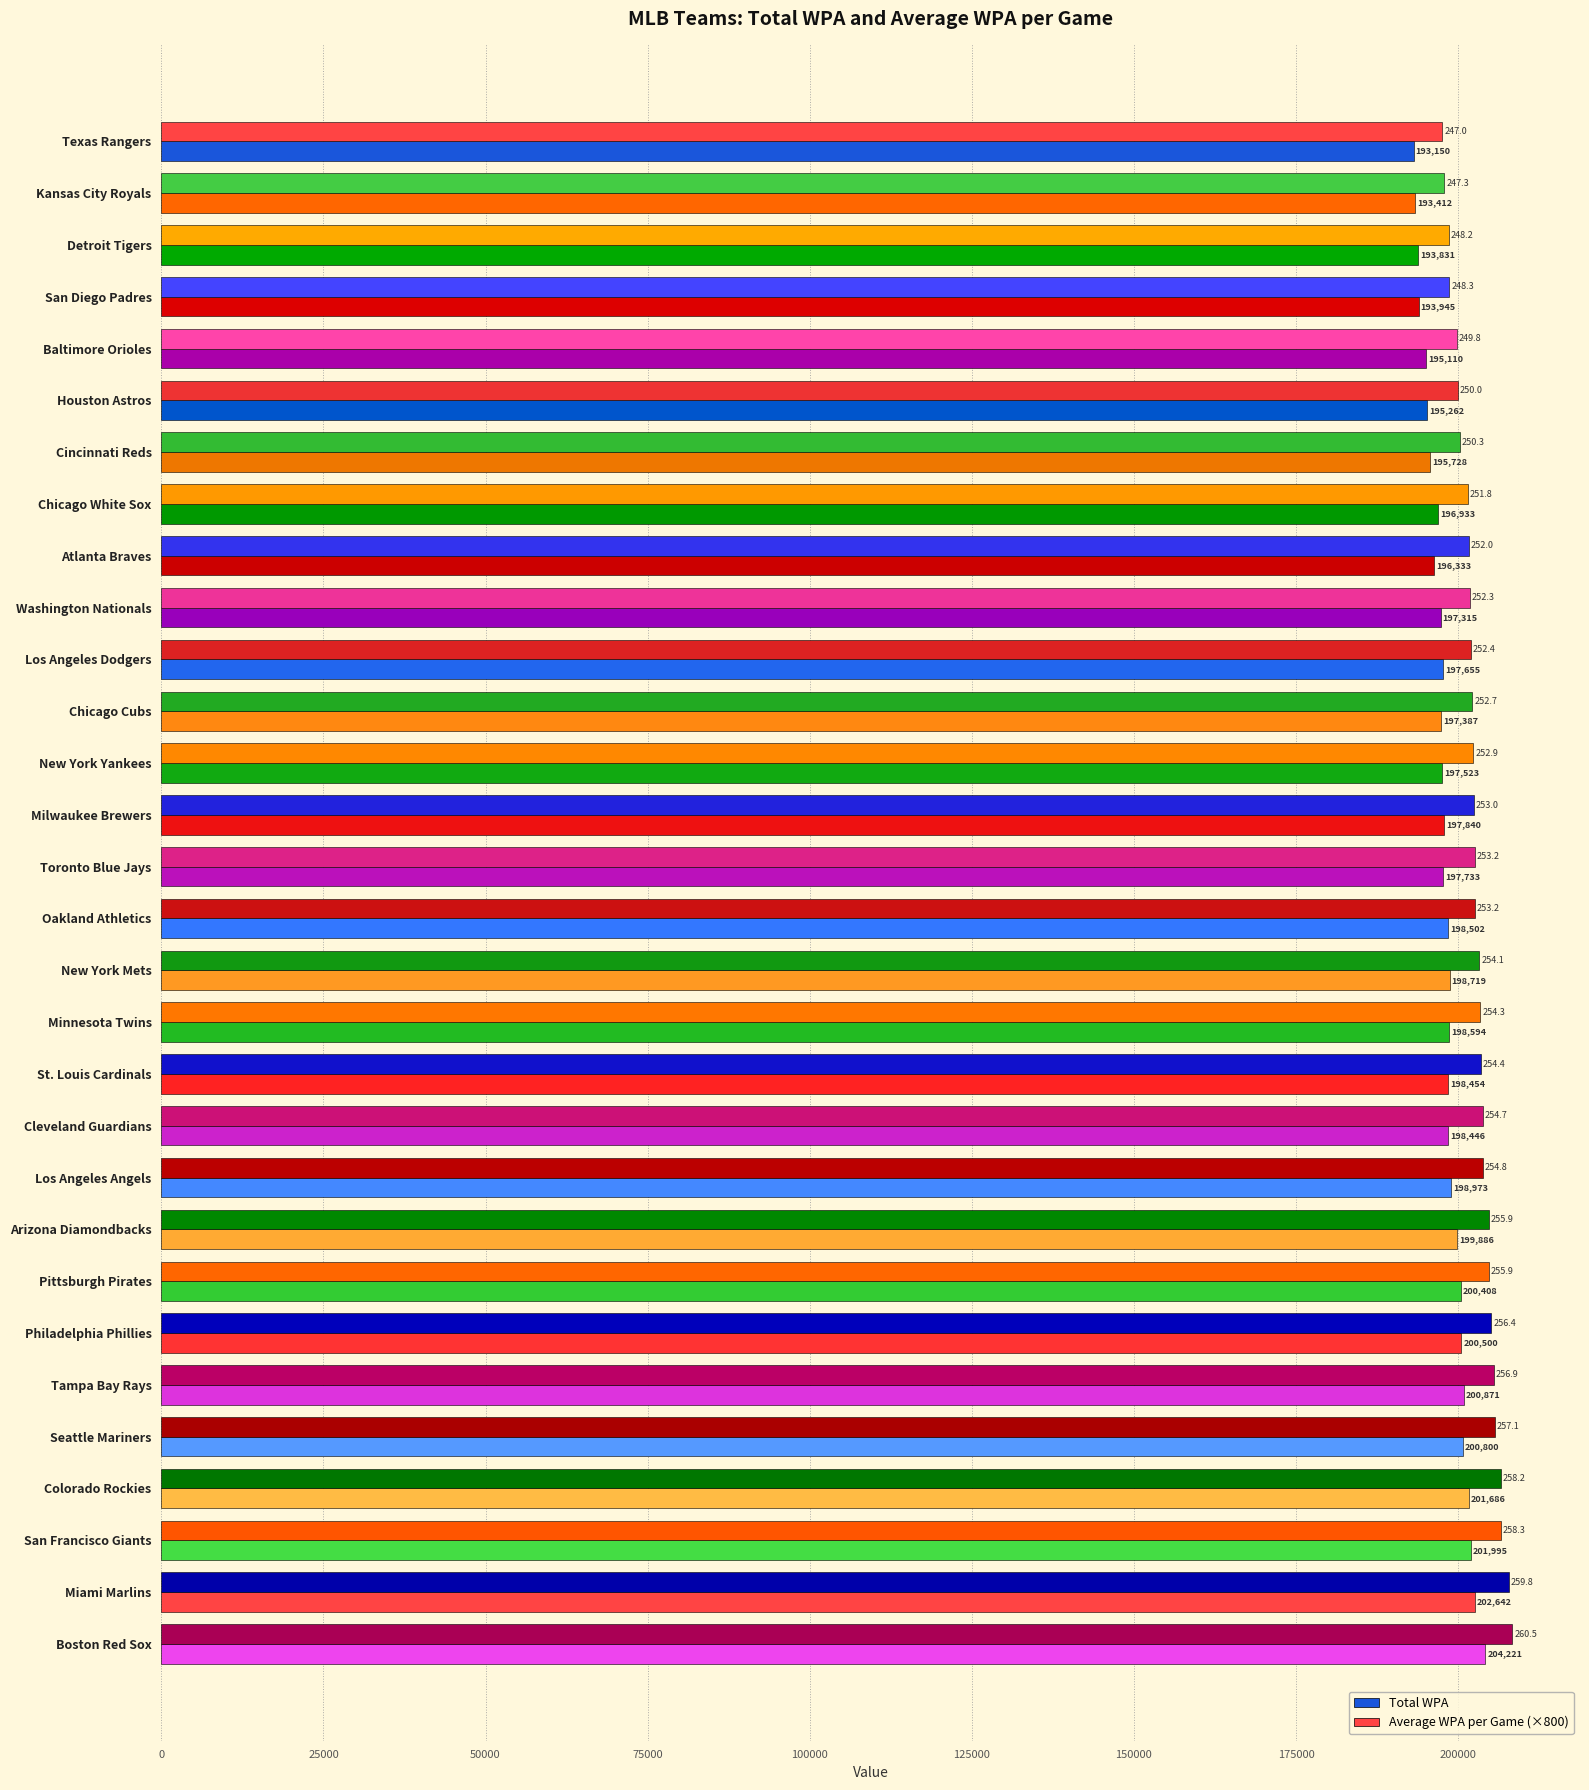

How many distinct data groups are displayed?

2